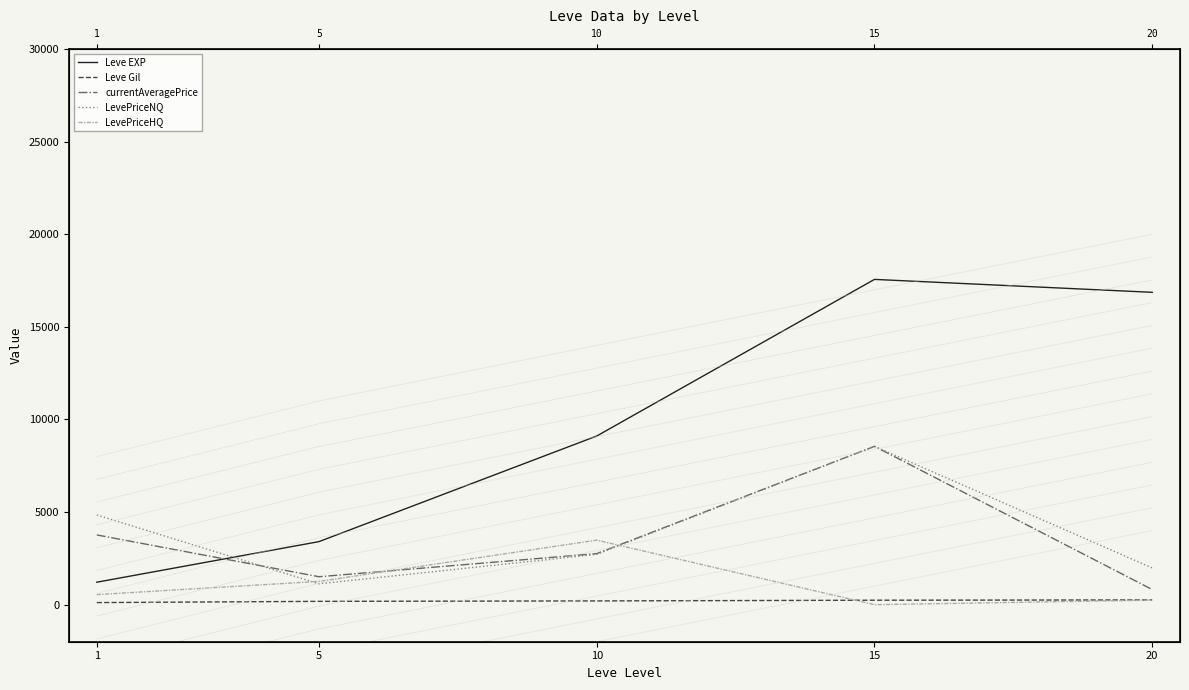

Which series has the widest spread of values?

Leve EXP